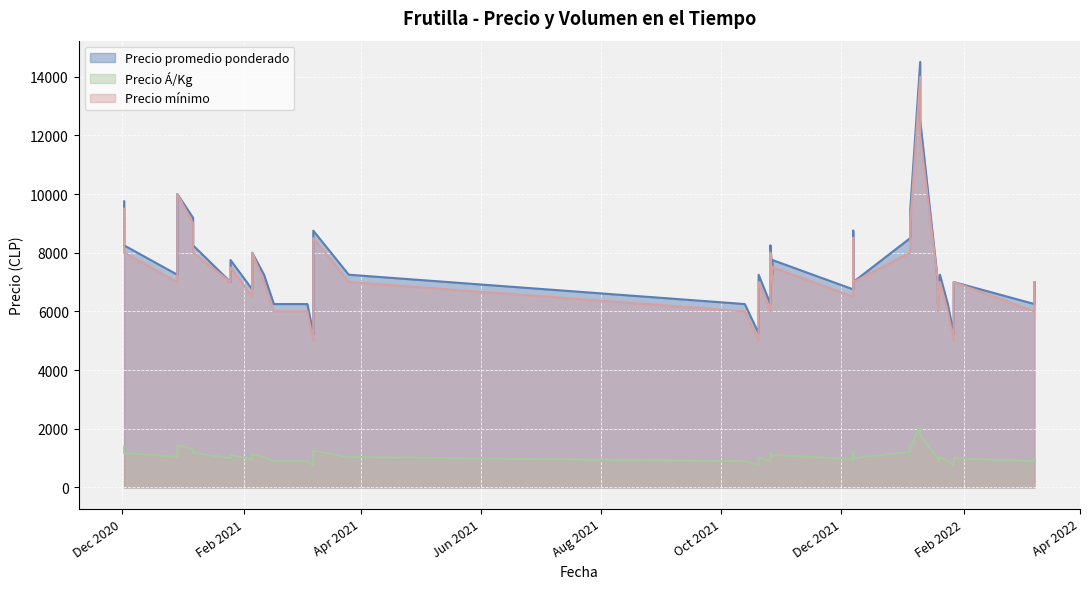

How many series are shown in this chart?

3